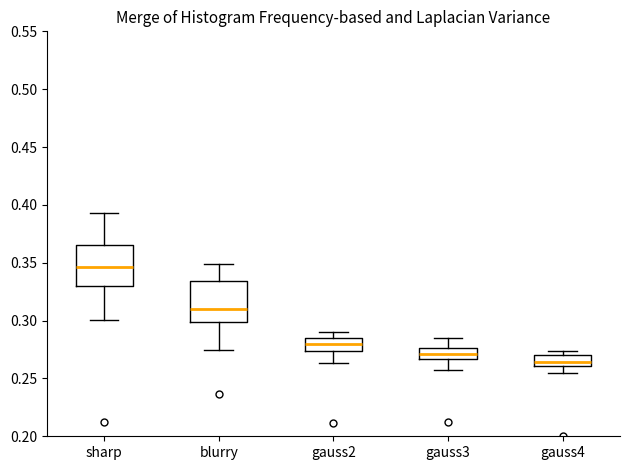

Where does the median line of the box for gauss4 sit on the y-axis? The values are not printed on the chart, so give them approximately, as read against the axis.

0.265